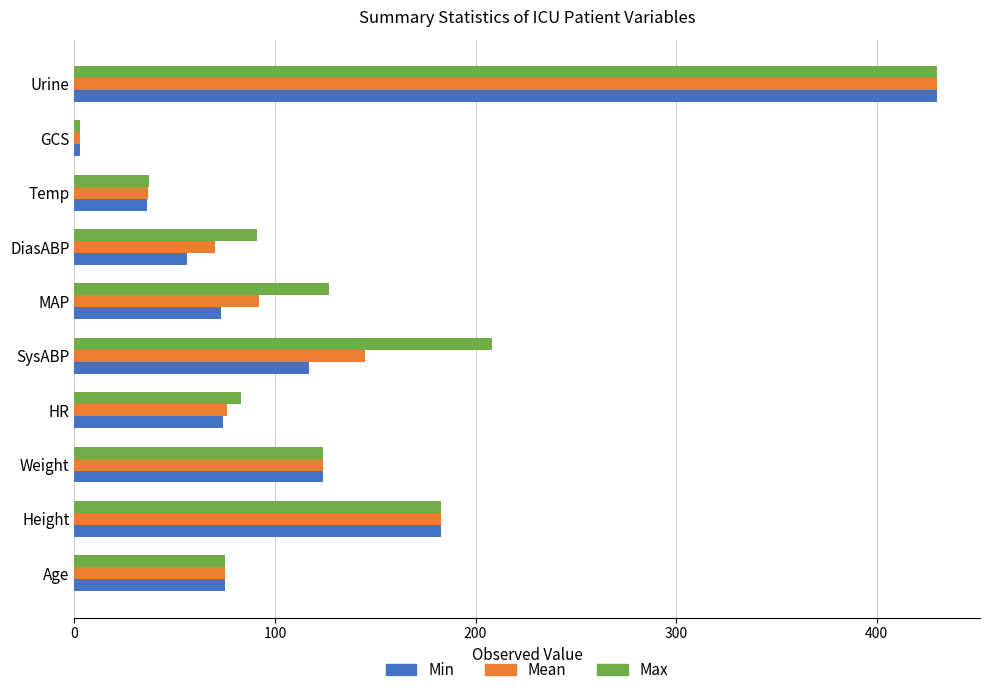

What is the difference between the maximum and minimum values in the Min series?

427.0